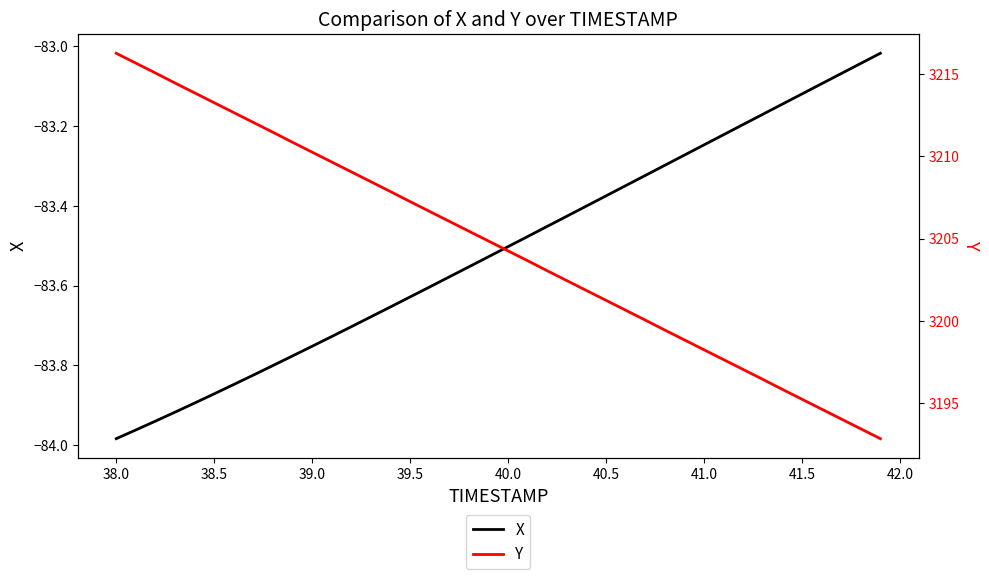

What are all the series names shown in the legend?

X, Y